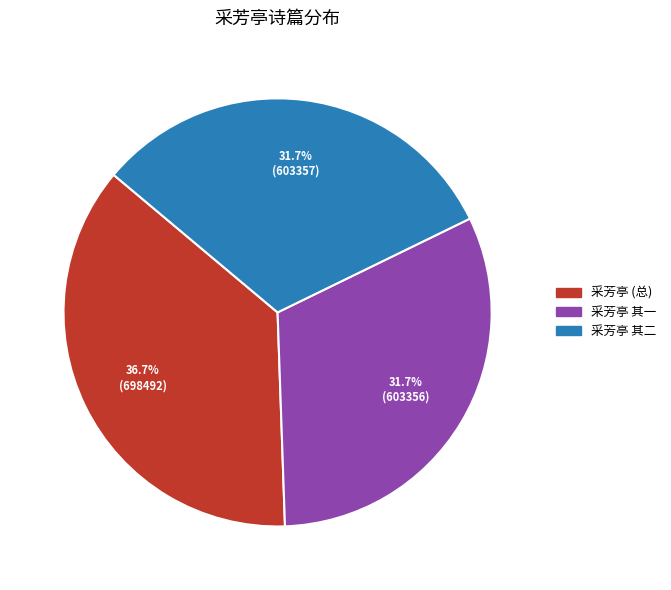

How much of the chart is everything except 采芳亭 (总)?

63.3%